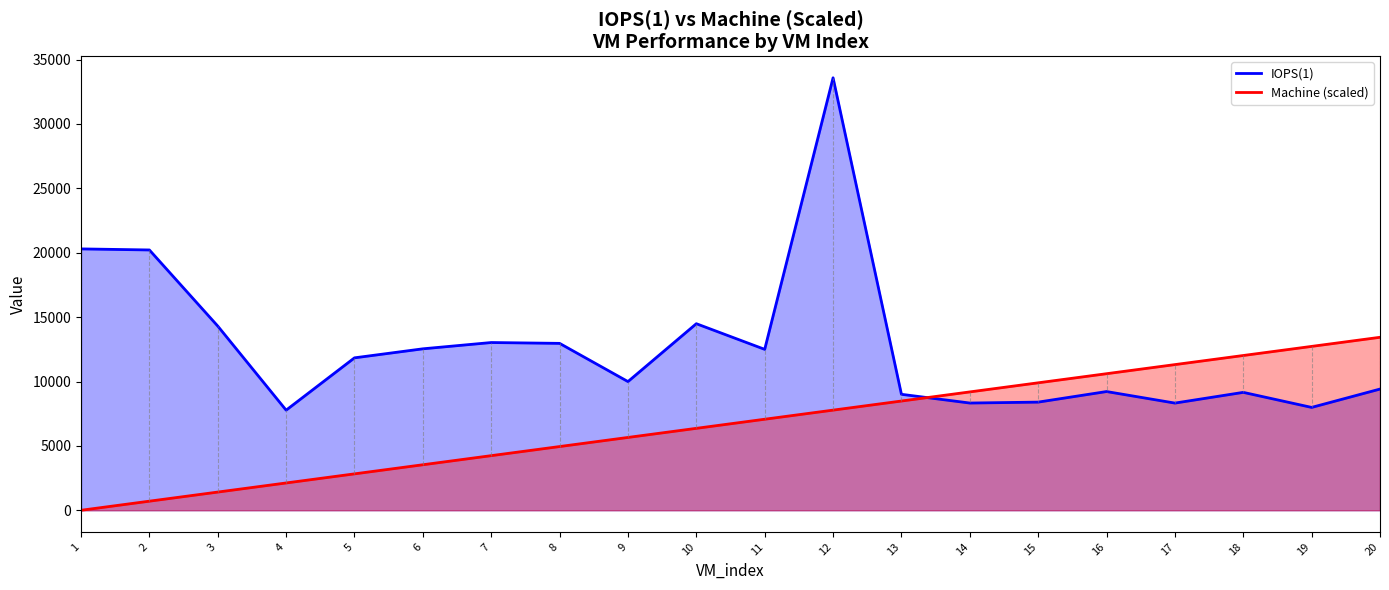

Reading left to right, transcribe all the data shown in this chart.

IOPS(1): 1=20300.0	2=20217.0	3=14306.0	4=7775.0	5=11839.0	6=12540.0	7=13028.0	8=12963.0	9=9995.0	10=14490.0	11=12498.0	12=33588.0	13=9007.0	14=8329.0	15=8400.0	16=9221.0	17=8325.0	18=9158.0	19=7989.0	20=9414.0
Machine: 1=0.0	2=707.1	3=1414.2	4=2121.3	5=2828.5	6=3535.6	7=4242.7	8=4949.8	9=5656.9	10=6364.0	11=7071.2	12=7778.3	13=8485.4	14=9192.5	15=9899.6	16=10606.7	17=11313.9	18=12021.0	19=12728.1	20=13435.2